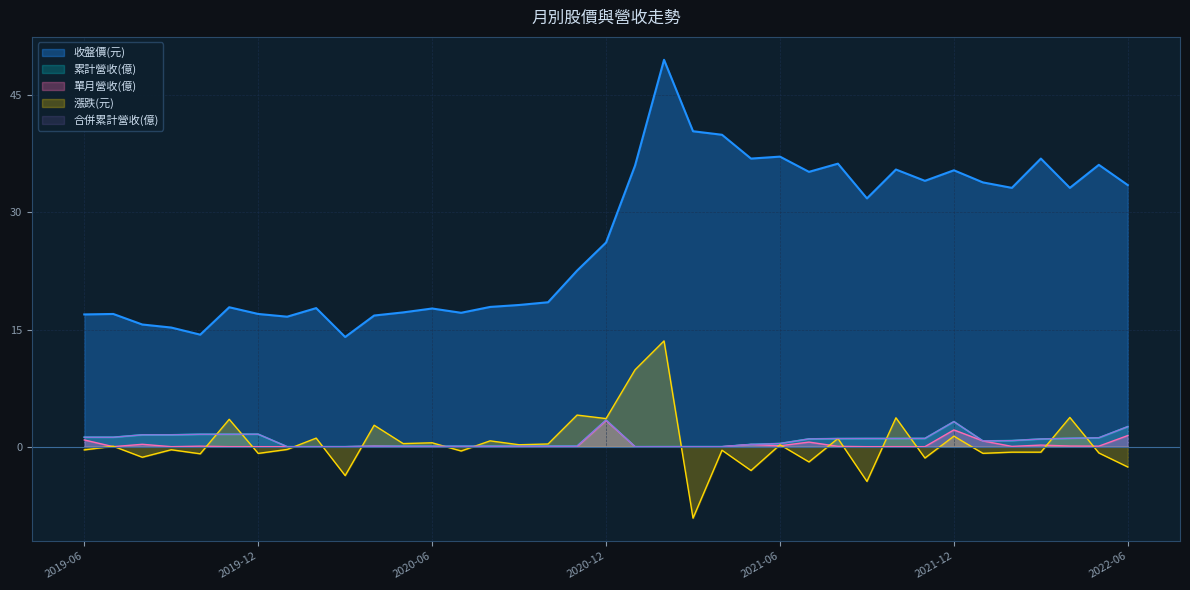

At which label is 累計營收(億) closest to 1?

2021-07